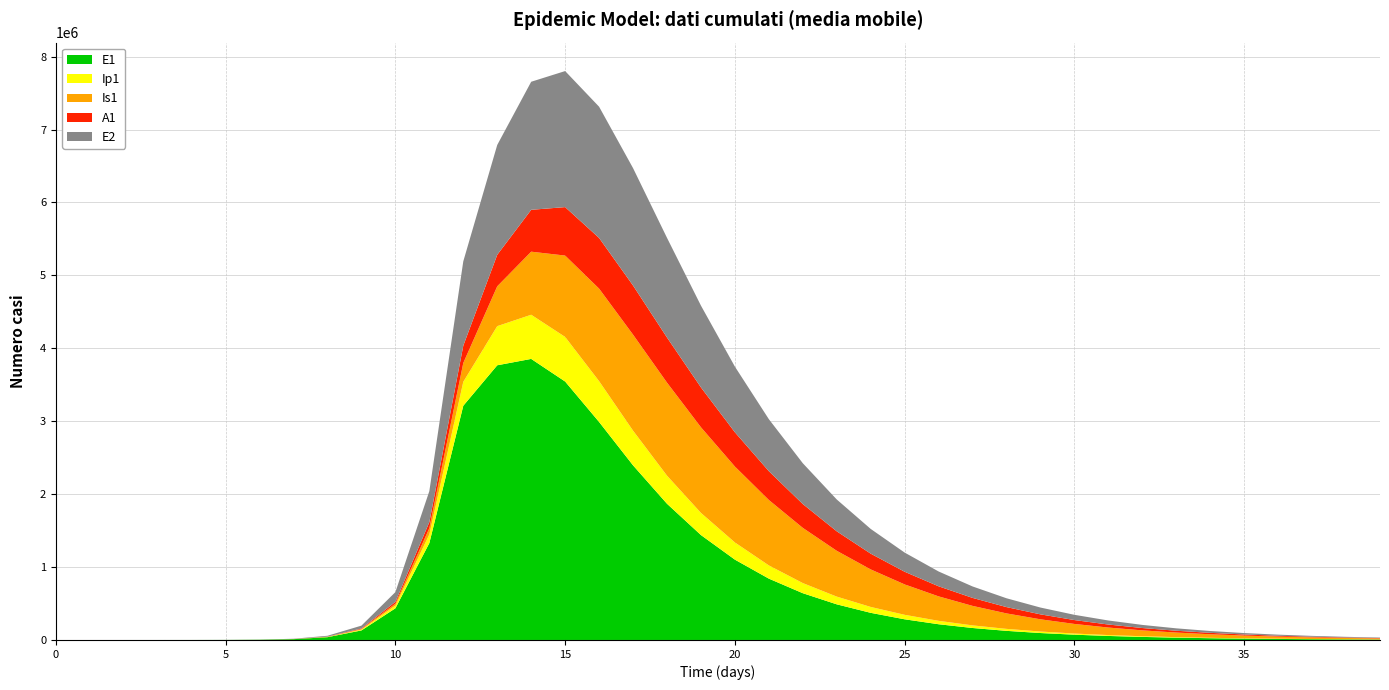

Reading right to left, what are all the values shown in this chart?

E1: 39=6212.8	38=8162.5	37=10724.0	36=14089.5	35=18511.1	34=24320.2	33=31952.2	32=41979.0	31=55151.8	30=72457.2	29=95191.0	28=125054.1	27=164279.1	26=215794.8	25=283439.3	24=372235.1	23=488735.0	22=641440.1	21=841248.7	20=1101767.4	19=1438917.7	18=1868160.2	17=2394952.7	16=2989882.2	15=3544517.0	14=3854820.7	13=3767366.5	12=3212685.8	11=1328717.9	10=434377.4	9=130784.9	8=38393.7	7=11187.1	6=3252.6	5=945.1	4=274.5	3=79.7	2=23.1	1=6.3	0=0.0
Ip1: 39=1350.9	38=1774.8	37=2331.8	36=3063.5	35=4024.9	34=5287.9	33=6947.3	32=9127.3	31=11991.1	30=15753.1	29=20694.6	28=27184.6	27=35706.7	26=46893.6	25=61570.3	24=80806.2	23=105972.2	22=138786.2	21=181304.6	20=235747.8	19=303909.0	18=385656.3	17=475854.7	16=559860.0	15=611813.9	14=605701.2	13=536994.5	12=328122.1	11=119126.7	10=37207.0	9=11046.1	8=3229.3	7=939.8	6=273.1	5=79.4	4=23.0	3=6.7	2=1.9	1=0.5	0=0.0
Is1: 39=13411.2	38=17408.8	37=22568.9	36=29216.0	35=37759.0	34=48710.0	33=62705.6	32=80530.3	31=103140.1	30=131684.5	29=167520.1	28=212209.4	27=267490.8	26=335198.2	25=417099.7	24=514608.2	23=628299.2	22=757152.1	21=897428.4	20=1041145.8	19=1174299.5	18=1275492.6	17=1316689.1	16=1269056.9	15=1115737.7	14=864891.1	13=546182.0	12=258167.5	11=85052.0	10=25712.1	9=7558.4	8=2203.3	7=640.7	6=186.3	5=54.2	4=15.9	3=4.8	2=1.7	1=0.9	0=1.0
A1: 39=5293.3	38=6880.7	37=8934.0	36=11585.5	35=15002.6	34=19396.8	33=25032.9	32=32240.9	31=41428.2	30=53092.8	29=67835.2	28=86367.1	27=109513.2	26=138198.6	25=173411.8	24=216127.1	23=267161.3	22=326929.7	21=395049.8	20=469729.9	19=546881.8	18=618969.4	17=673888.9	16=694986.0	15=664752.2	14=574351.0	13=432114.2	12=237630.3	11=83241.0	10=25700.9	9=7603.9	8=2220.7	7=646.1	6=187.7	5=54.5	4=15.8	3=4.5	2=1.2	1=0.2	0=0.0
E2: 39=6849.2	38=8896.9	37=11556.5	36=15011.0	35=19497.6	34=25323.7	33=32888.2	32=42707.2	31=55448.2	30=71972.3	29=93388.0	28=121116.2	27=156969.1	26=203239.3	25=262793.1	24=339148.3	23=436490.7	22=559534.3	21=713024.3	20=900491.2	19=1121562.2	18=1366851.8	17=1609971.0	16=1799806.4	15=1865729.9	14=1756201.7	13=1506683.9	12=1156369.5	11=425328.4	10=133450.9	9=39675.9	8=11604.1	7=3377.5	6=981.7	5=285.2	4=82.9	3=24.1	2=7.0	1=1.9	0=0.0